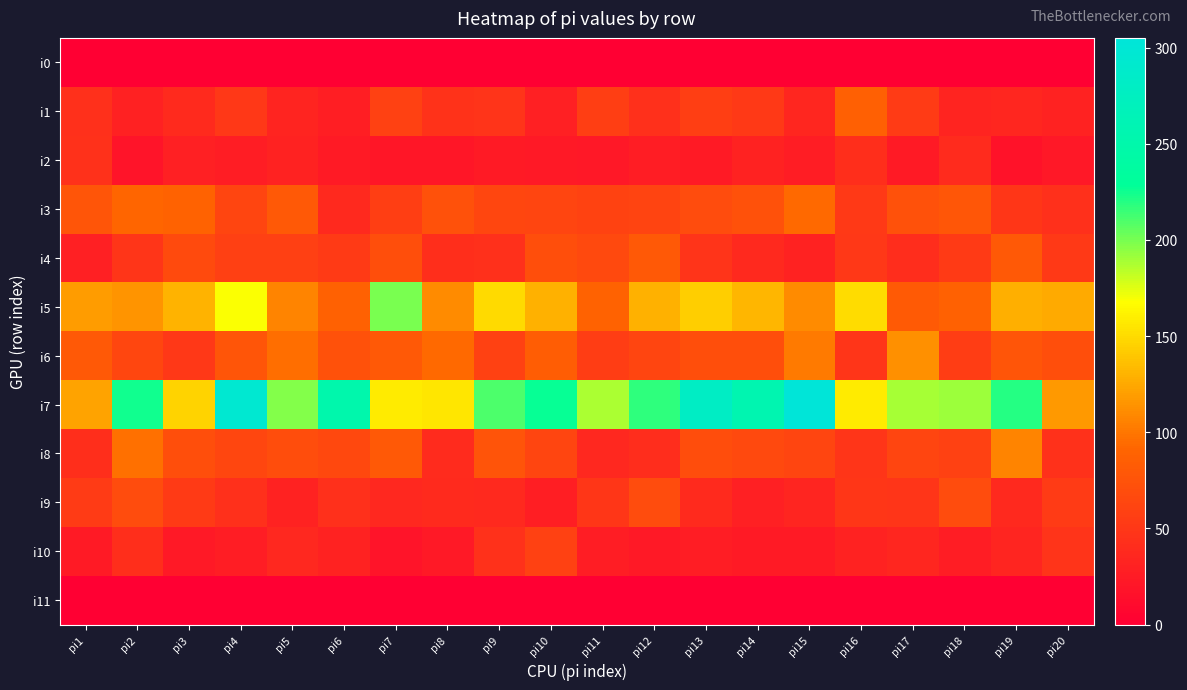

Which has a higher value, pi20 or pi9?

pi20